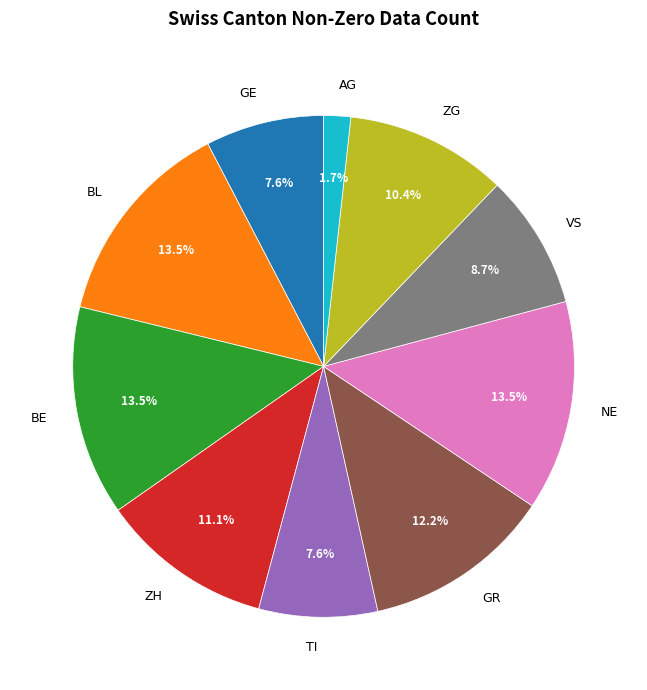

What is the smallest slice in the pie chart?

AG